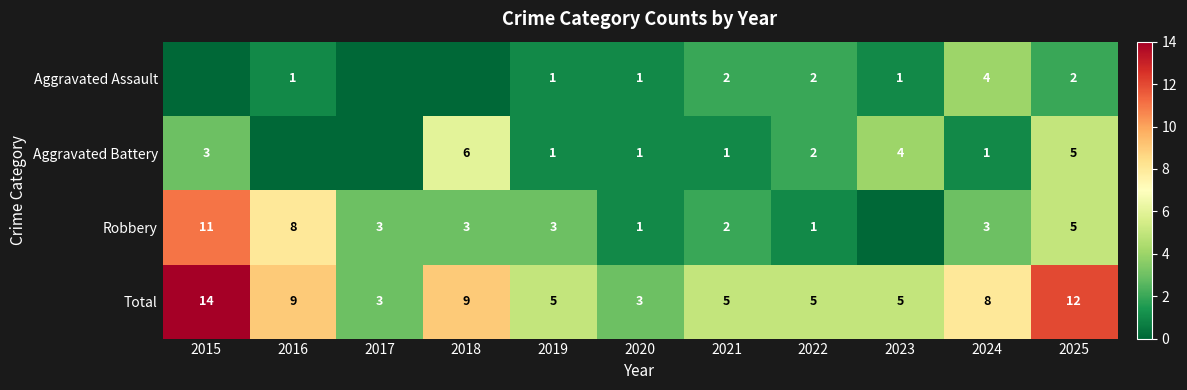

Count the number of data series in this chart.

4